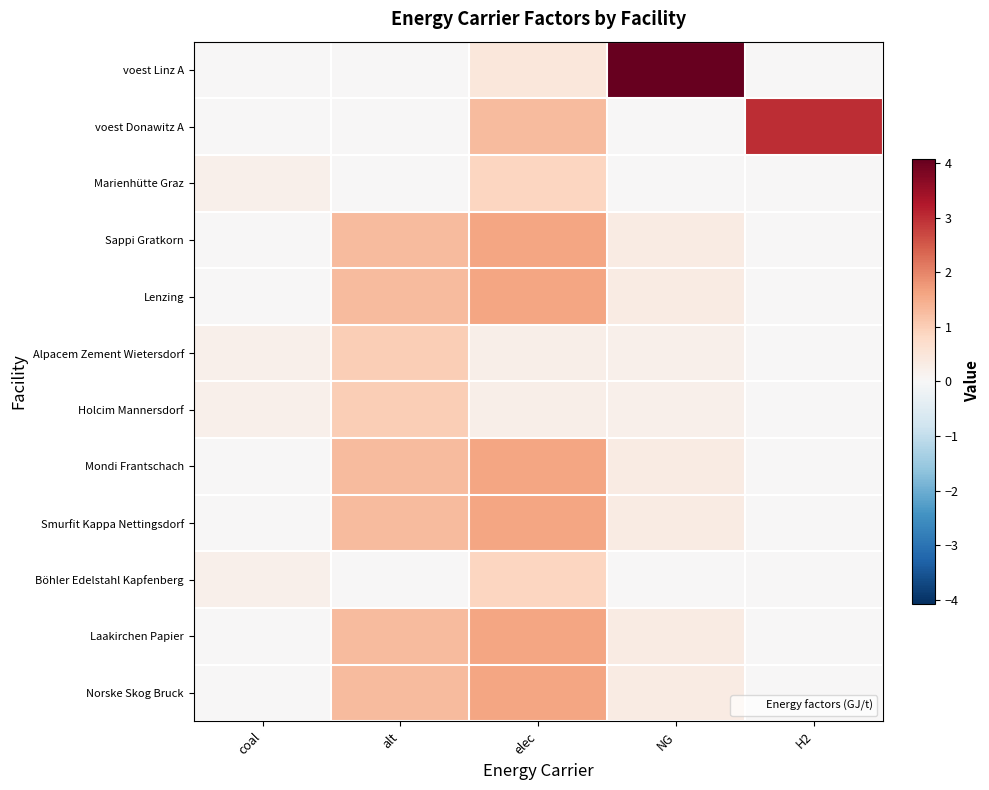

Reading right to left, what are all the values shown in this chart?

voest Linz A: H2=0.0	NG=4.1	elec=0.5	alt=0.0	coal=0.0
voest Donawitz A: H2=3.0	NG=0.0	elec=1.3	alt=0.0	coal=0.0
Marienhütte Graz: H2=0.0	NG=0.0	elec=0.9	alt=0.0	coal=0.2
Sappi Gratkorn: H2=0.0	NG=0.3	elec=1.6	alt=1.3	coal=0.0
Lenzing: H2=0.0	NG=0.3	elec=1.6	alt=1.3	coal=0.0
Alpacem Zement Wietersdorf: H2=0.0	NG=0.2	elec=0.2	alt=1.0	coal=0.2
Holcim Mannersdorf: H2=0.0	NG=0.2	elec=0.2	alt=1.0	coal=0.2
Mondi Frantschach: H2=0.0	NG=0.3	elec=1.6	alt=1.3	coal=0.0
Smurfit Kappa Nettingsdorf: H2=0.0	NG=0.3	elec=1.6	alt=1.3	coal=0.0
Böhler Edelstahl Kapfenberg: H2=0.0	NG=0.0	elec=0.9	alt=0.0	coal=0.2
Laakirchen Papier: H2=0.0	NG=0.3	elec=1.6	alt=1.3	coal=0.0
Norske Skog Bruck: H2=0.0	NG=0.3	elec=1.6	alt=1.3	coal=0.0